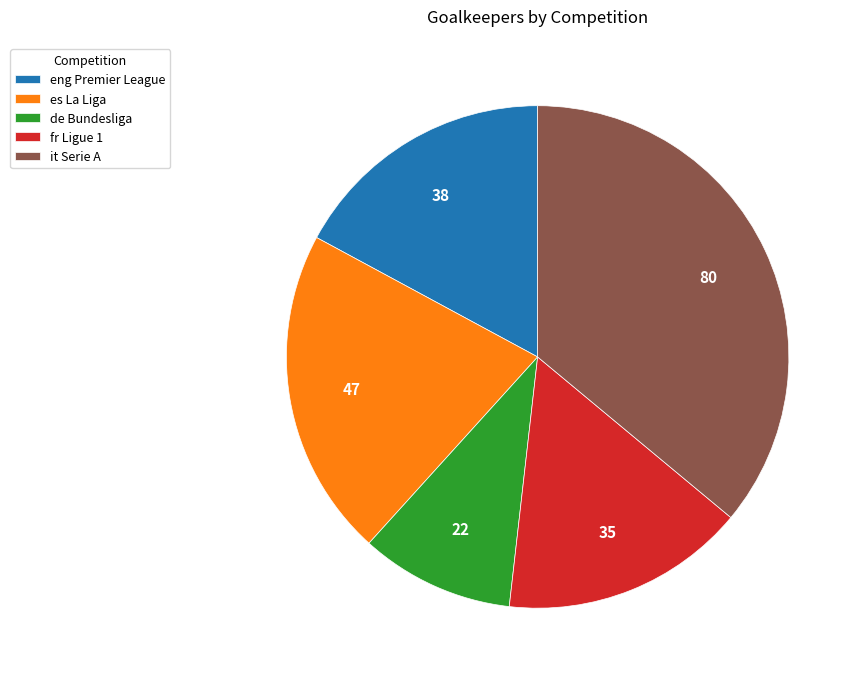

Which category has the biggest portion of the pie?

it Serie A